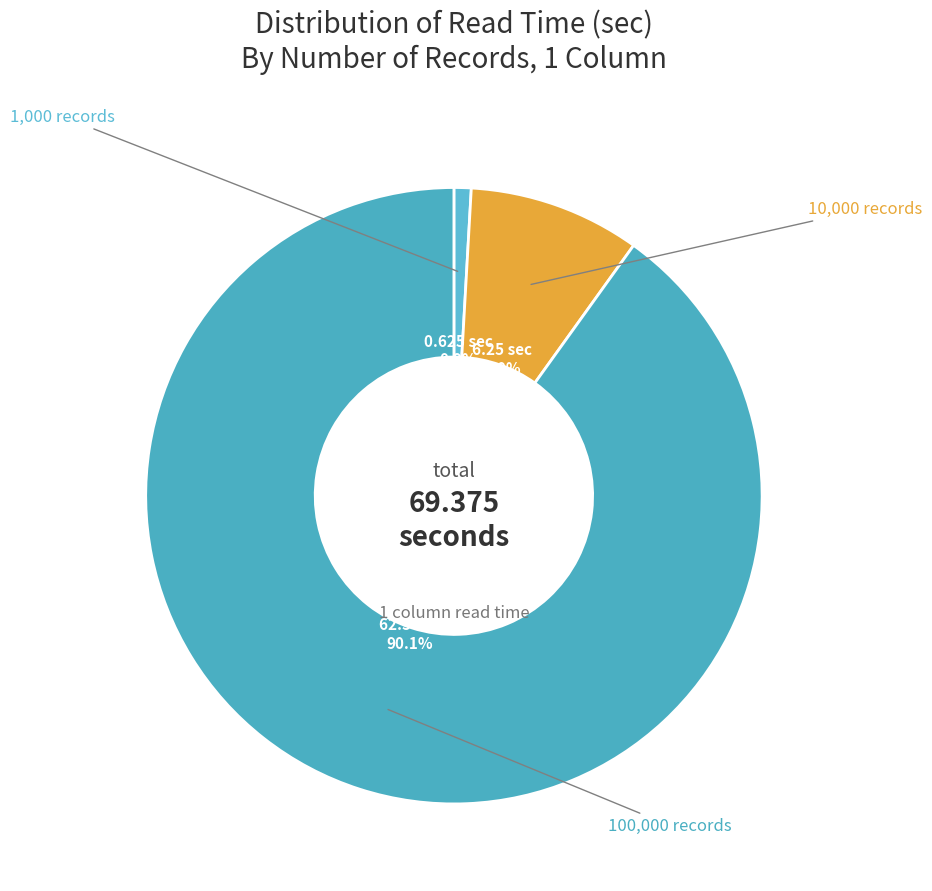

Does any single category account for the majority?

Yes